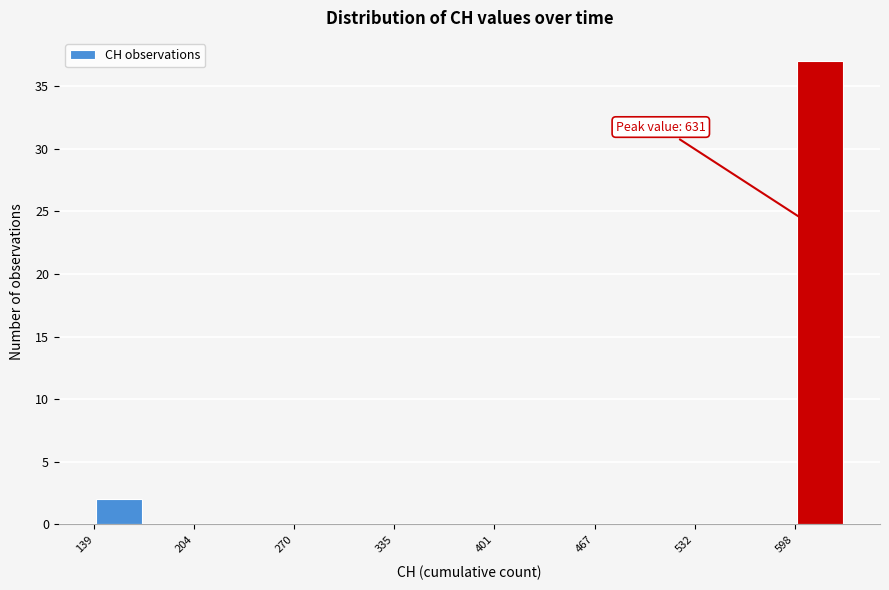

Around what value on the x-axis is the tallest bar? Give the approximate position of its centre, as read against the axis.

610